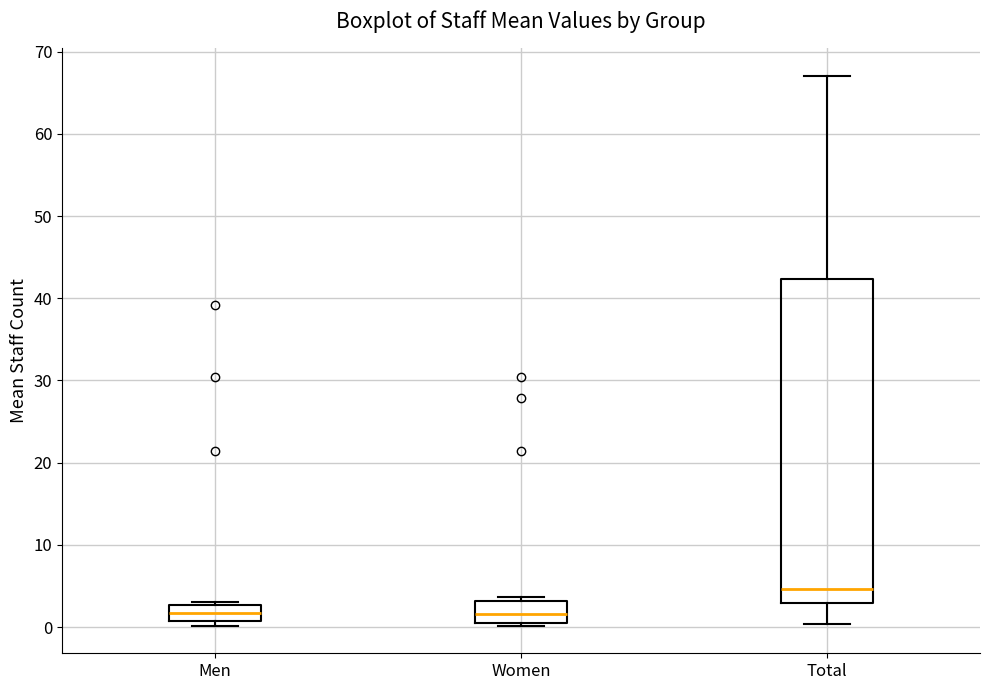

Reading left to right, read every box against the y-axis: the position of its median line, the range the box covers, and the ends of its whiskers. The values are not printed on the chart, so give them approximately, as read against the axis.

Men: median 2, box 1 to 3, whiskers 0 to 3
Women: median 2, box 0 to 3, whiskers 0 to 4
Total: median 5, box 3 to 42, whiskers 0 to 67